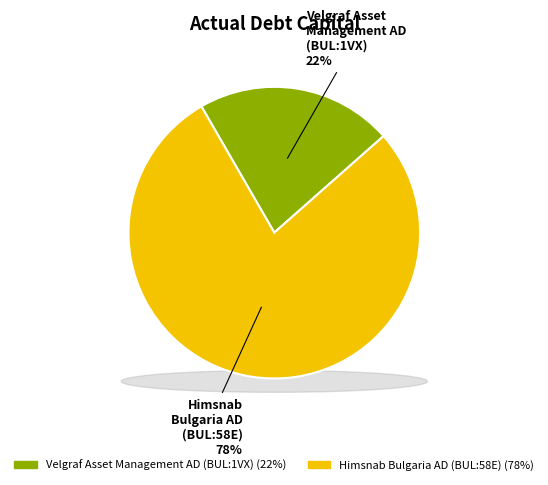

Is it true that Velgraf Asset Management AD (BUL:1VX) is 22% of the pie?

True